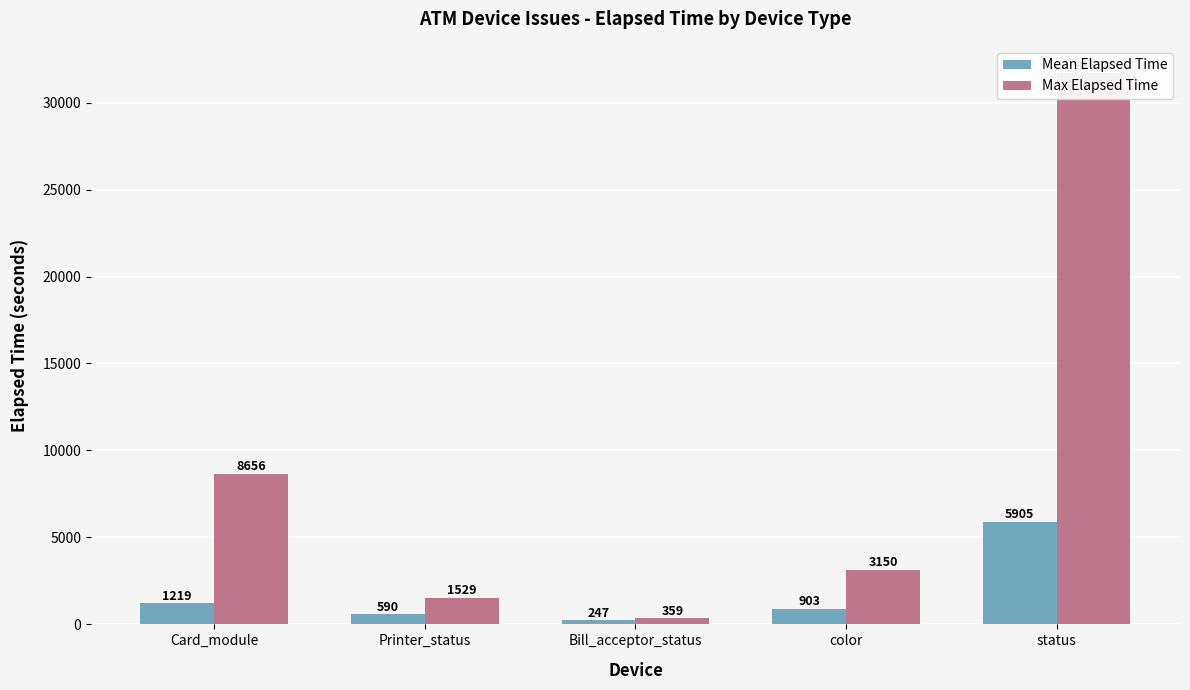

What is the difference between the maximum and minimum values in the Max Elapsed Time series?

31321